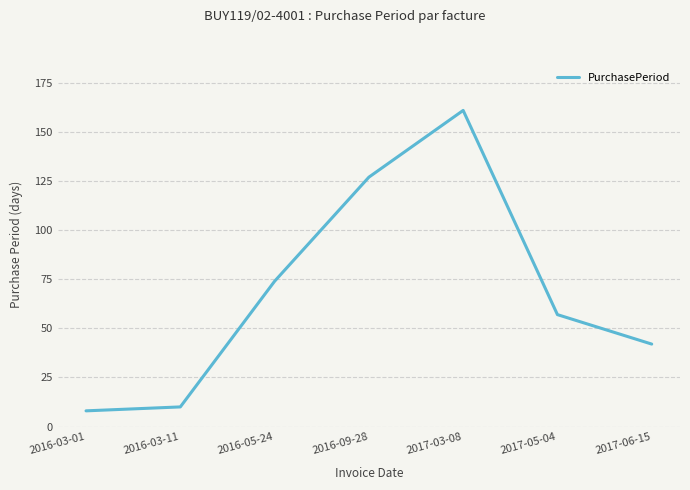

At which category does the data reach its first local peak?

2017-03-08